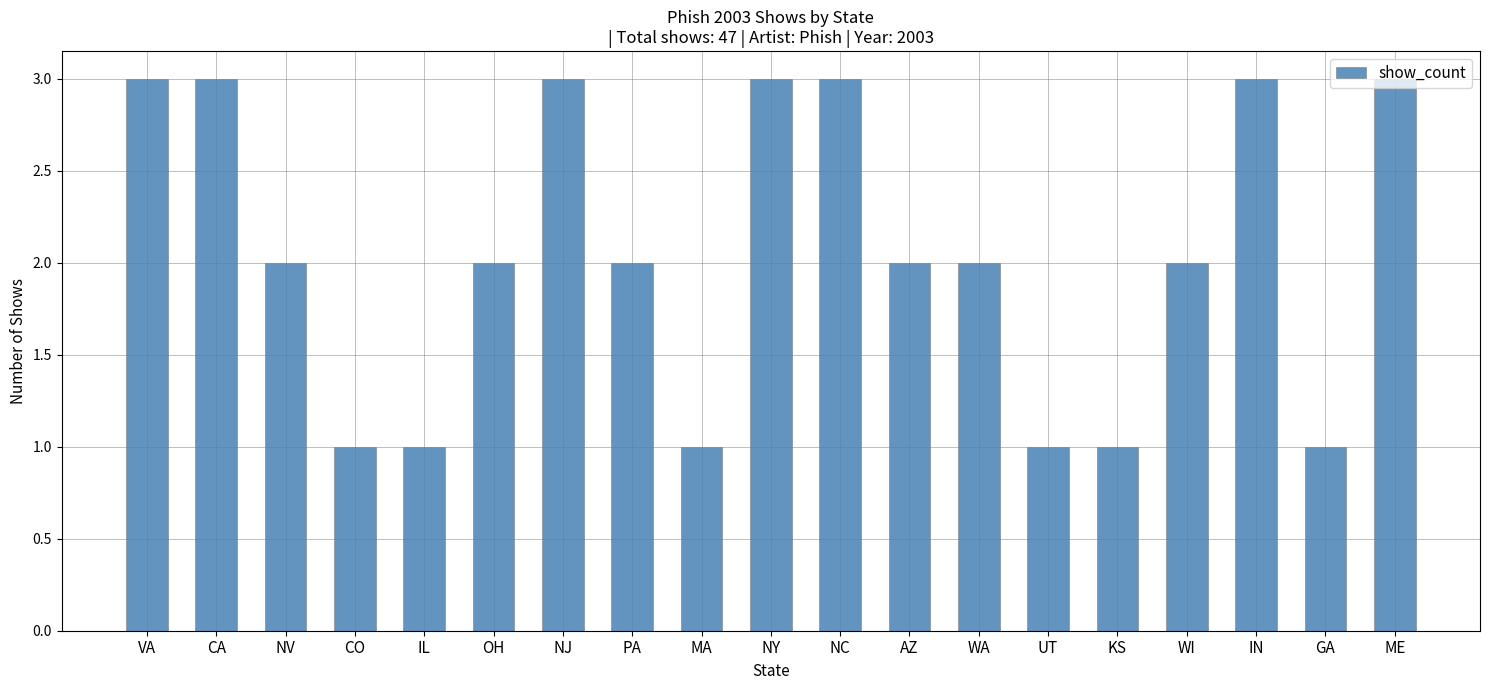

How many series are shown in this chart?

1